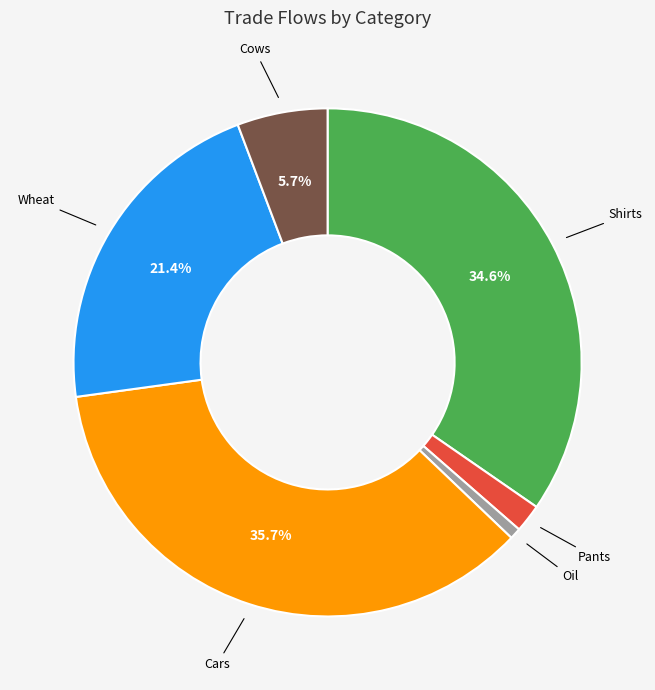

Is there any slice that represents more than half of the pie?

No